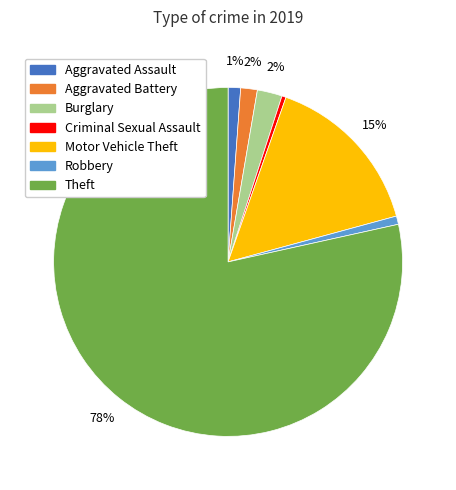

Which slice represents more than half of the pie?

Theft